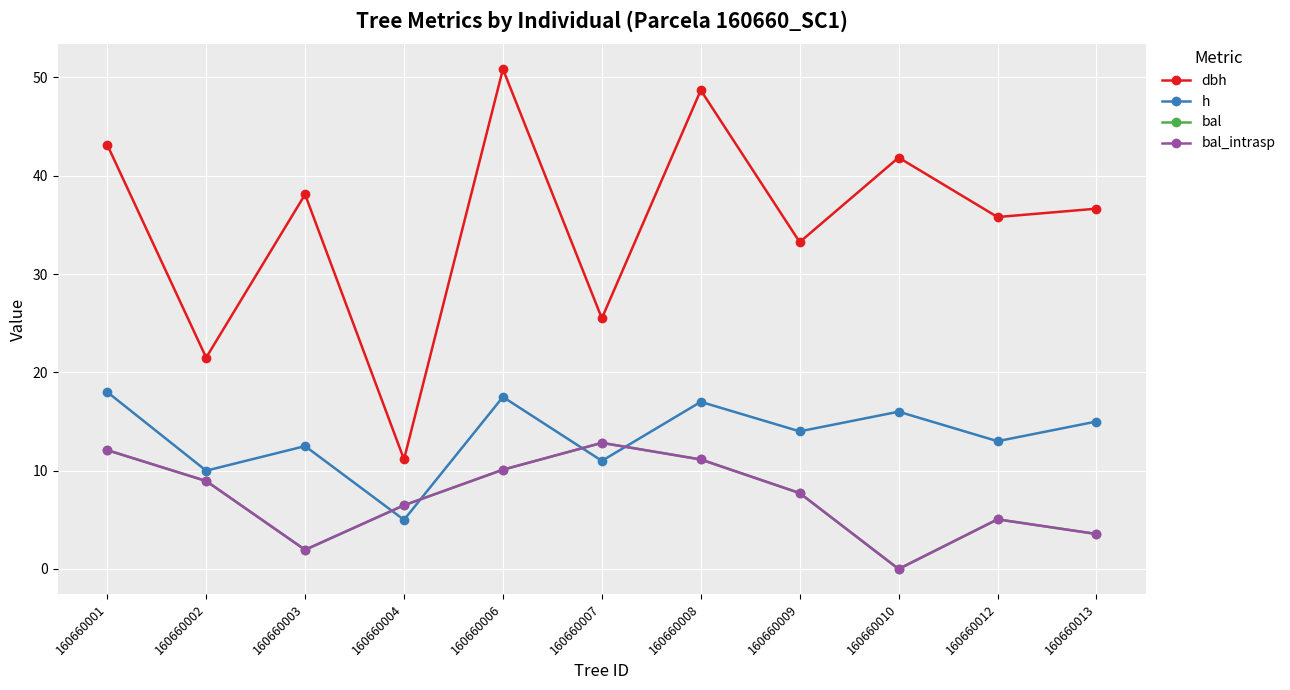

What is the difference between the second highest and minimum values in the h series?

12.5